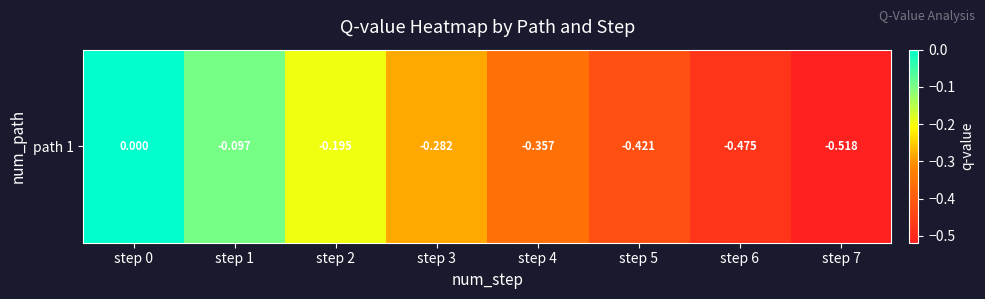

Reading right to left, extract all data points from this chart.

-0.5	-0.5	-0.4	-0.4	-0.3	-0.2	-0.1	0.0